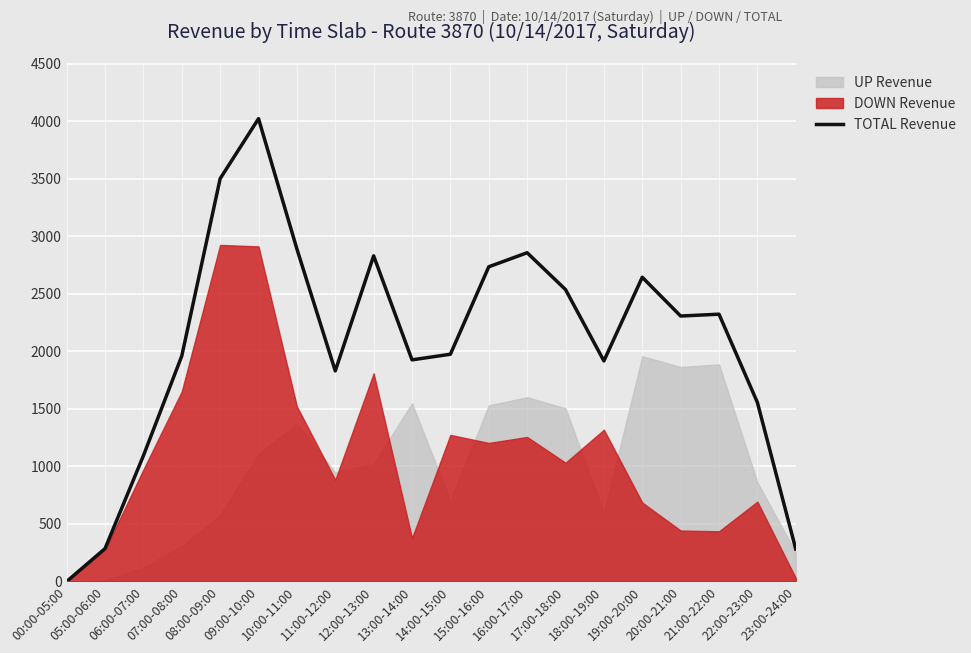

Rank the categories by value from lowest to highest.

00:00-05:00, 23:00-24:00, 05:00-06:00, 06:00-07:00, 22:00-23:00, 11:00-12:00, 18:00-19:00, 13:00-14:00, 07:00-08:00, 14:00-15:00, 20:00-21:00, 21:00-22:00, 17:00-18:00, 19:00-20:00, 15:00-16:00, 12:00-13:00, 16:00-17:00, 10:00-11:00, 08:00-09:00, 09:00-10:00